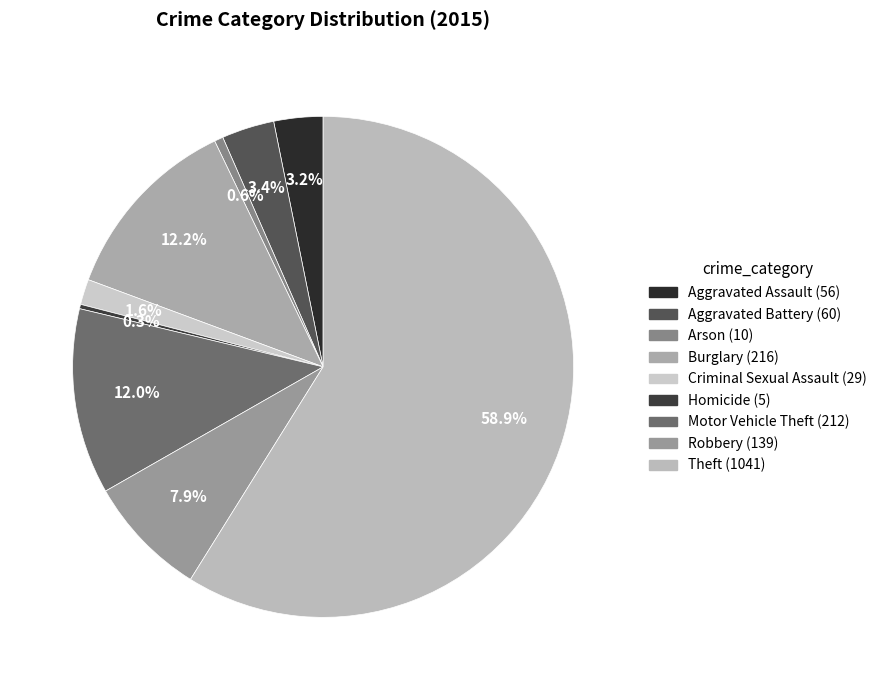

Does Theft account for over 50% of the chart?

Yes